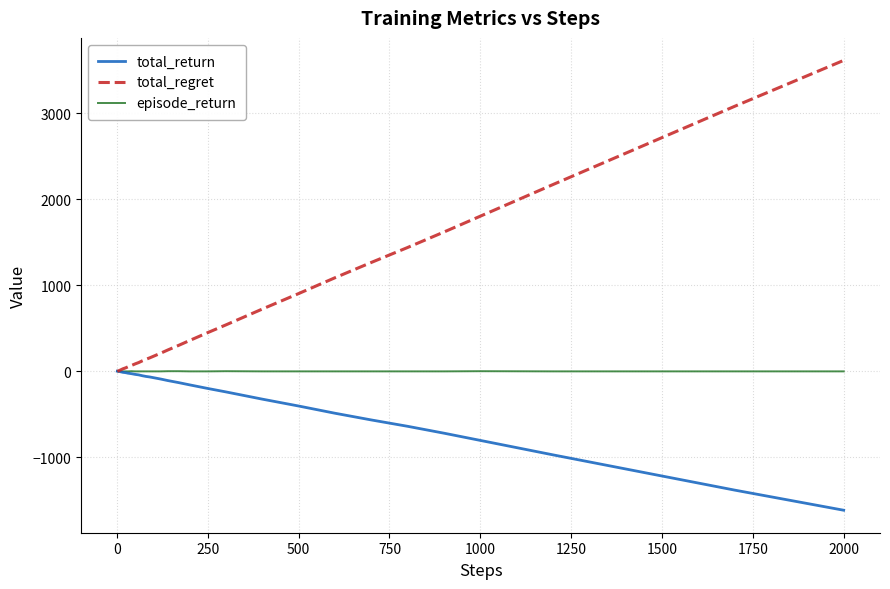

List the series in order of their overall mean, lowest first.

total_return, episode_return, total_regret